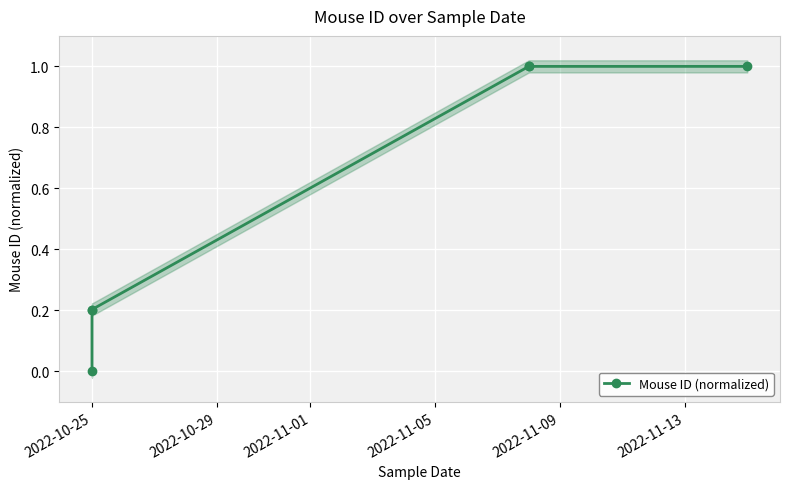

Is it true that the value at 2022-10-25 is 0.0?

True